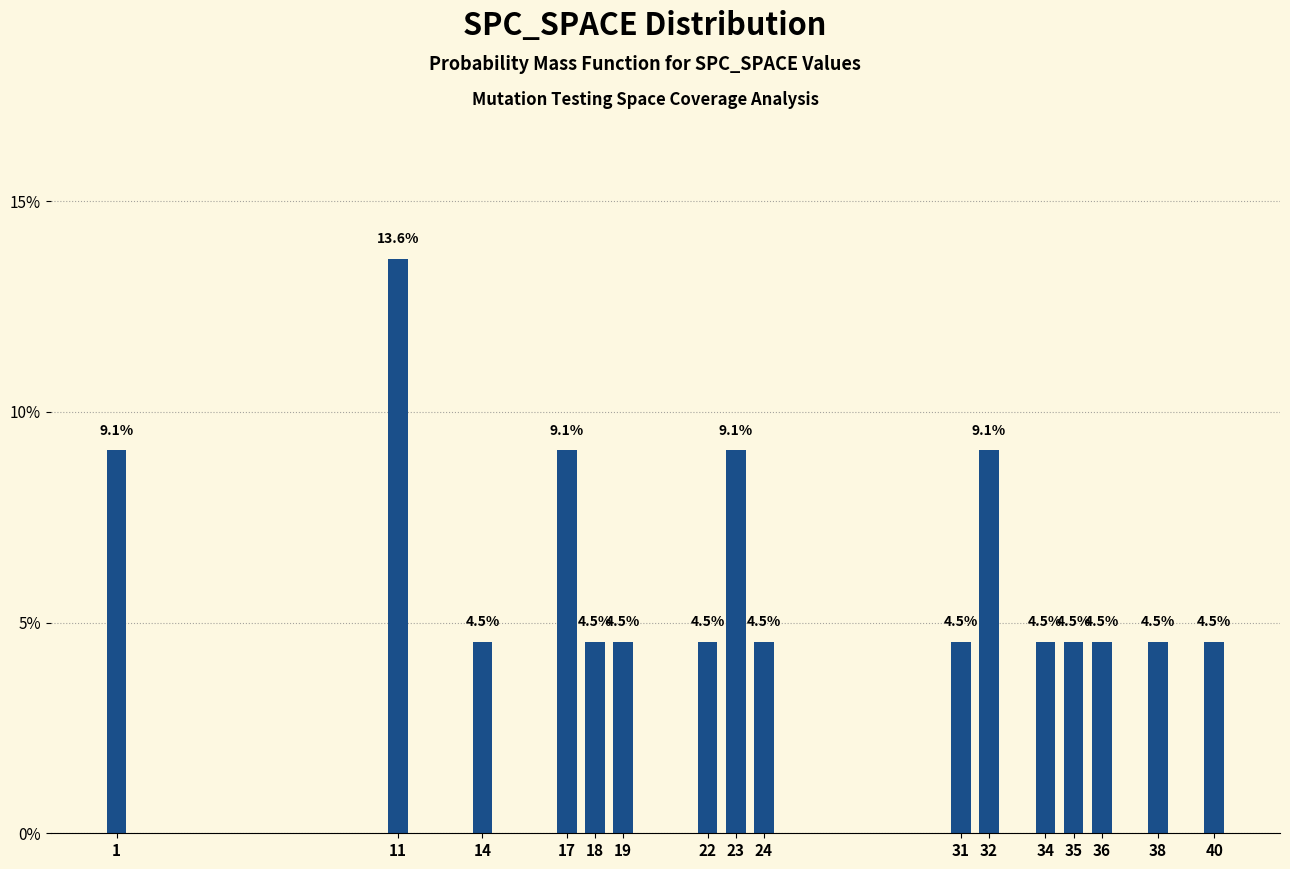

Are the bars horizontal?

No